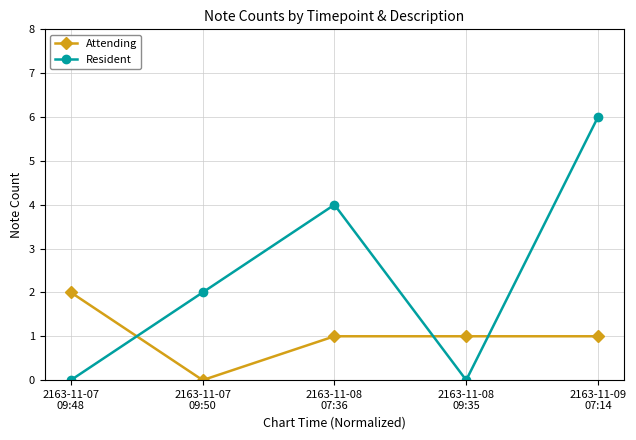

Which label corresponds to the largest value in the chart?

2163-11-09
07:14